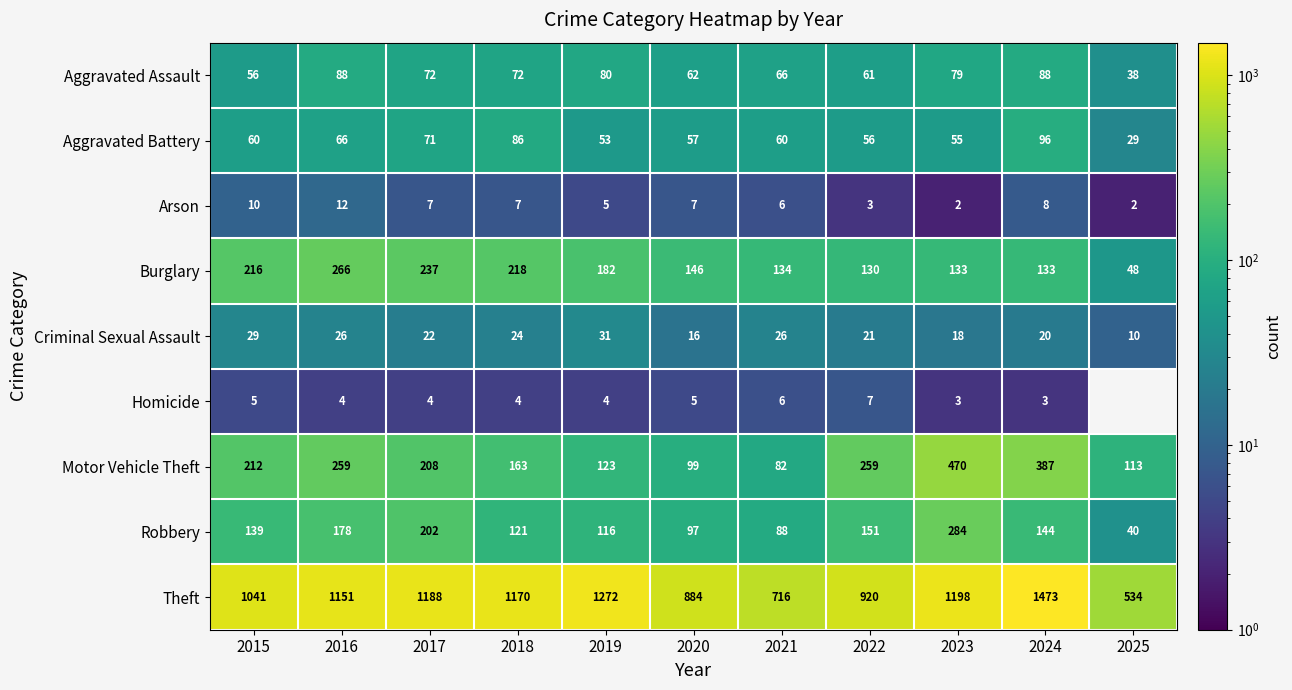

What is the sum of the Criminal Sexual Assault values at 2019 and 2022?

52